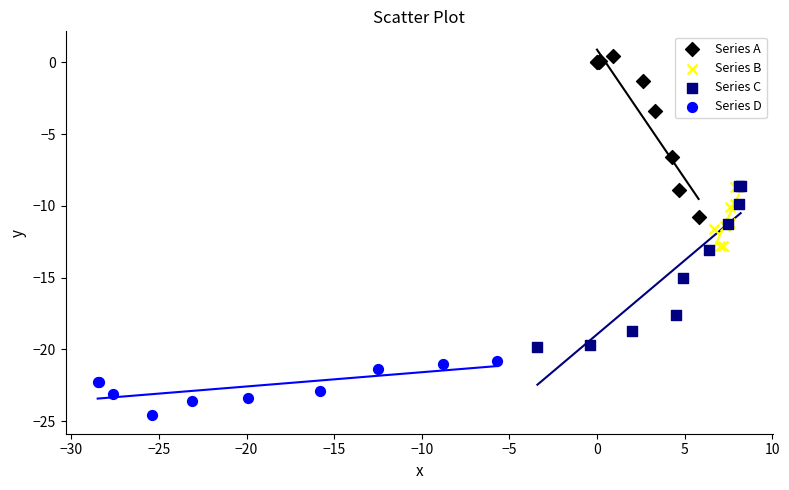

Which series reaches the maximum Y coordinate?

Series A